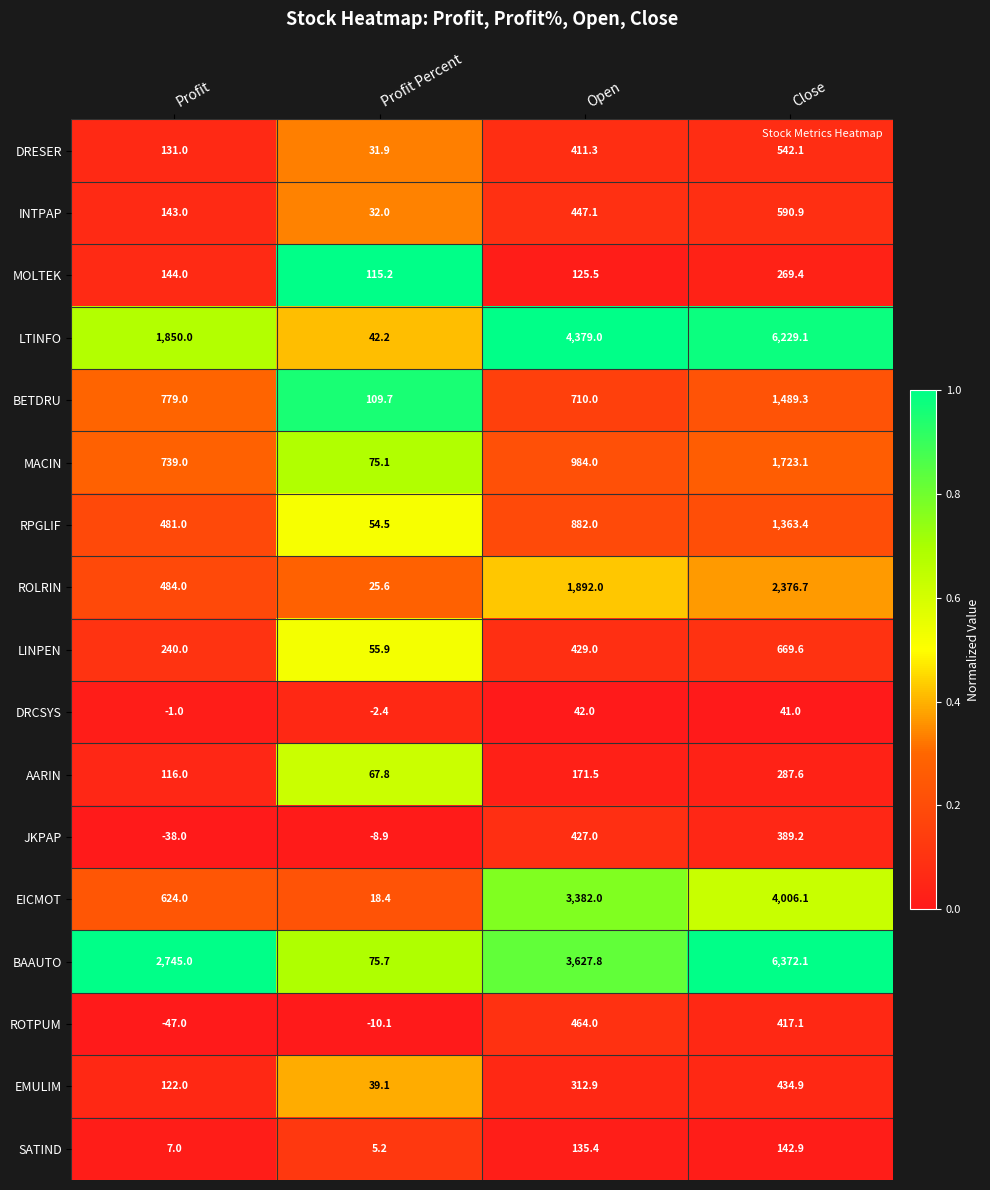

True or false: RPGLIF has a value of 2020.5 at Close.

False